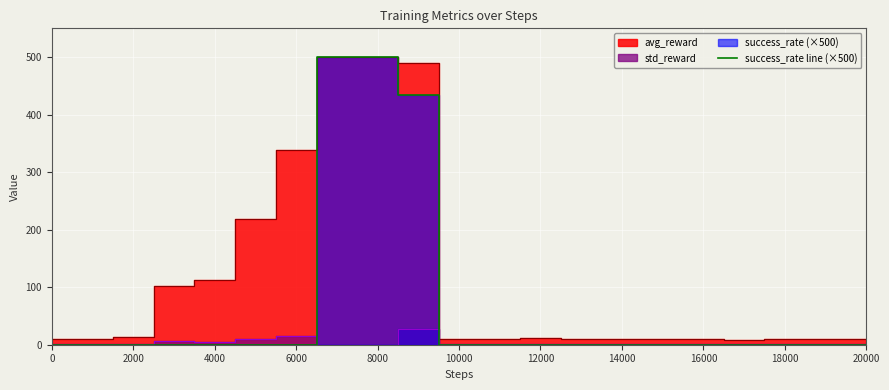

What is the maximum value for success_rate line (×500)?

500.0